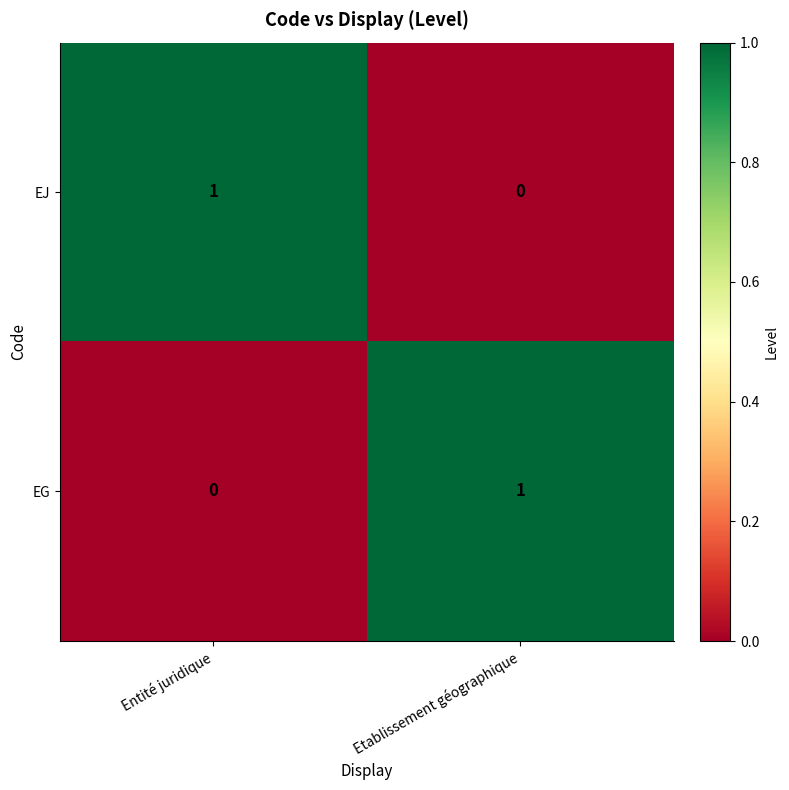

The value of EJ at Entité juridique is 0. True or false?

False